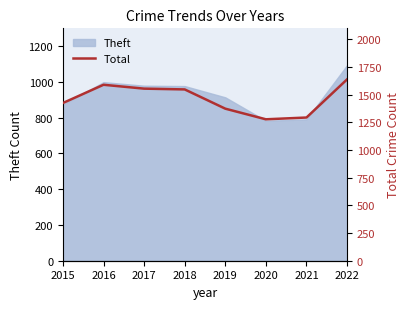

What is the greatest value displayed?

1639